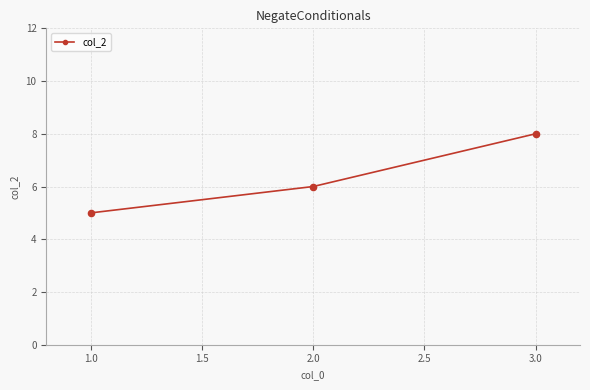

Which has a higher value, 3.0 or 2.0?

3.0